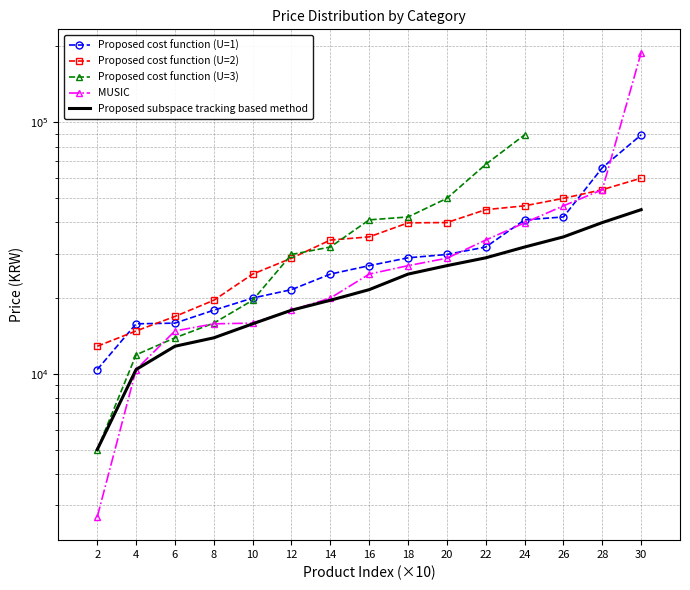

What is the difference between the highest and lowest values at 8?

5700.0